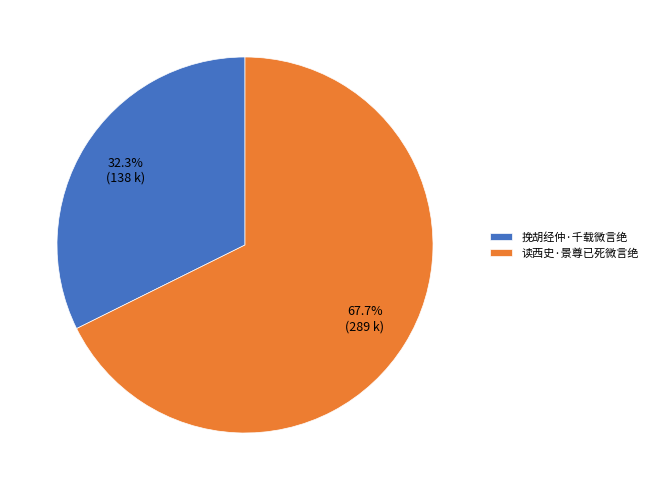

How many slices are in this pie chart?

2